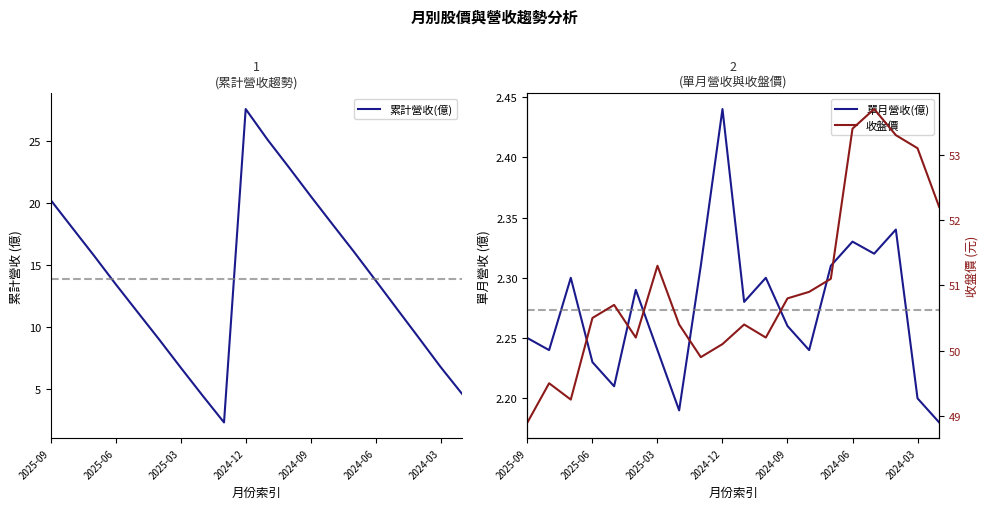

What is the value of the 單月營收(億) point at the 14th from the left?

2.2